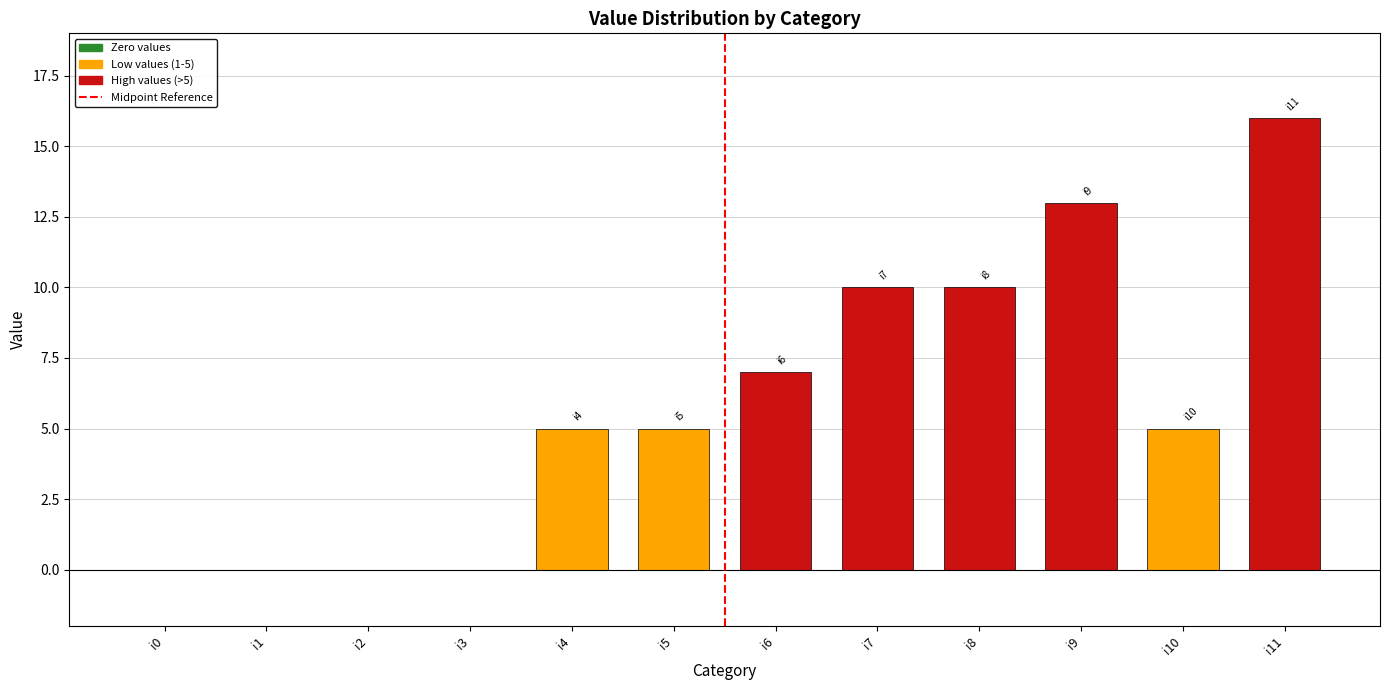

Reading left to right, extract all data points from this chart.

i0=0	i1=0	i2=0	i3=0	i4=5	i5=5	i6=7	i7=10	i8=10	i9=13	i10=5	i11=16